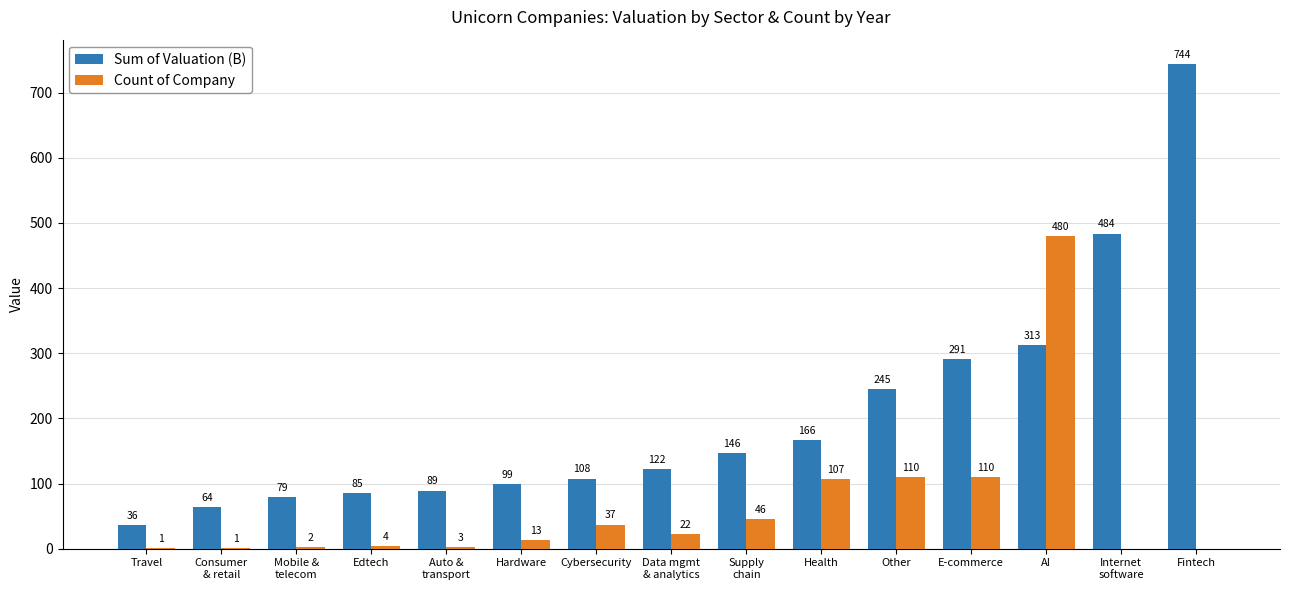

Where does the Sum of Valuation (B) series first go above 121?

Data mgmt
& analytics